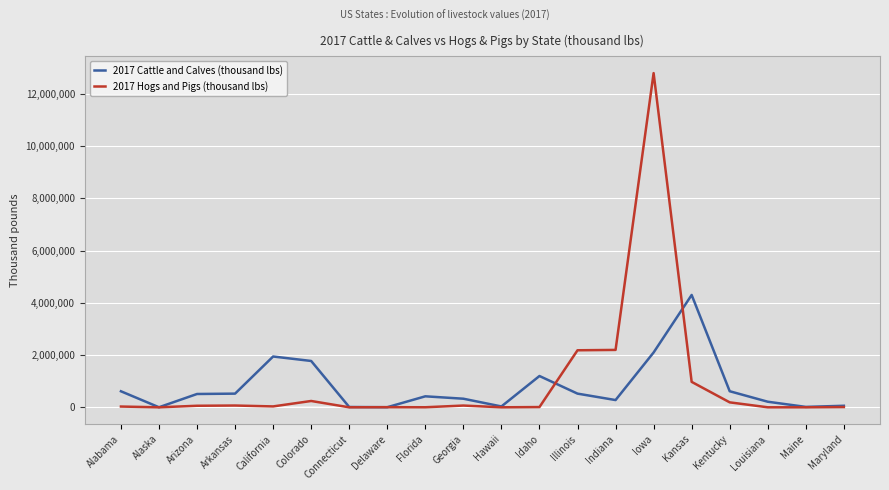

Which category has the highest value in the 2017 Cattle and Calves (thousand lbs) series?

Kansas